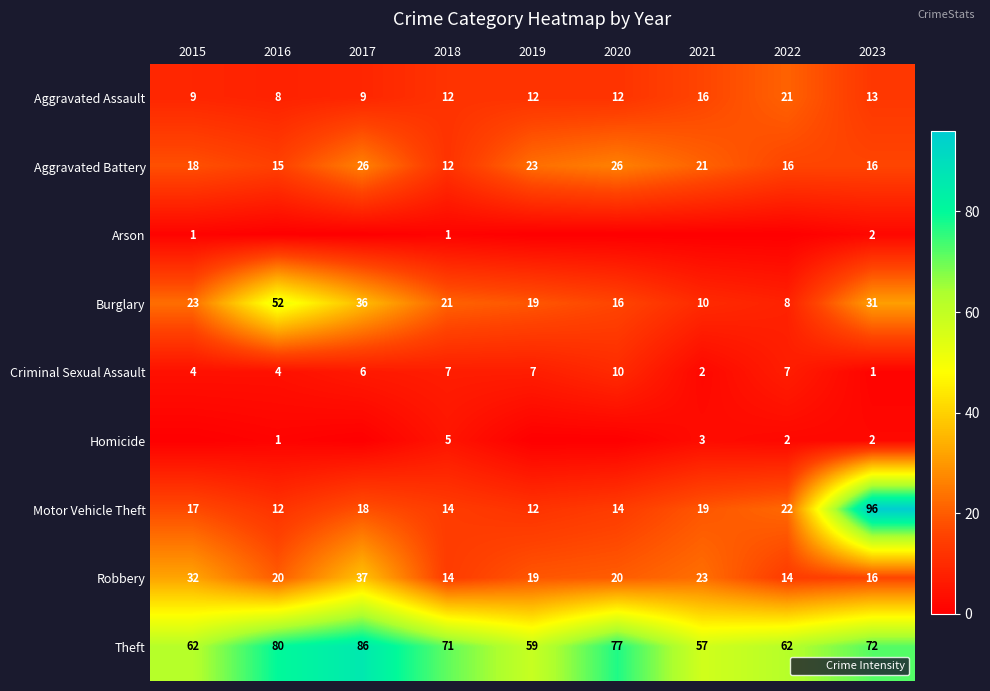

What is the difference between the highest and lowest values at 2021?

57